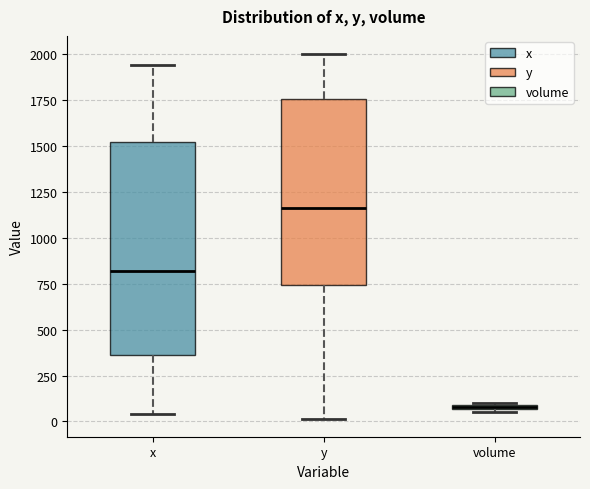

Comparing the boxes themselves (not the whiskers), which one is the tallest?

x